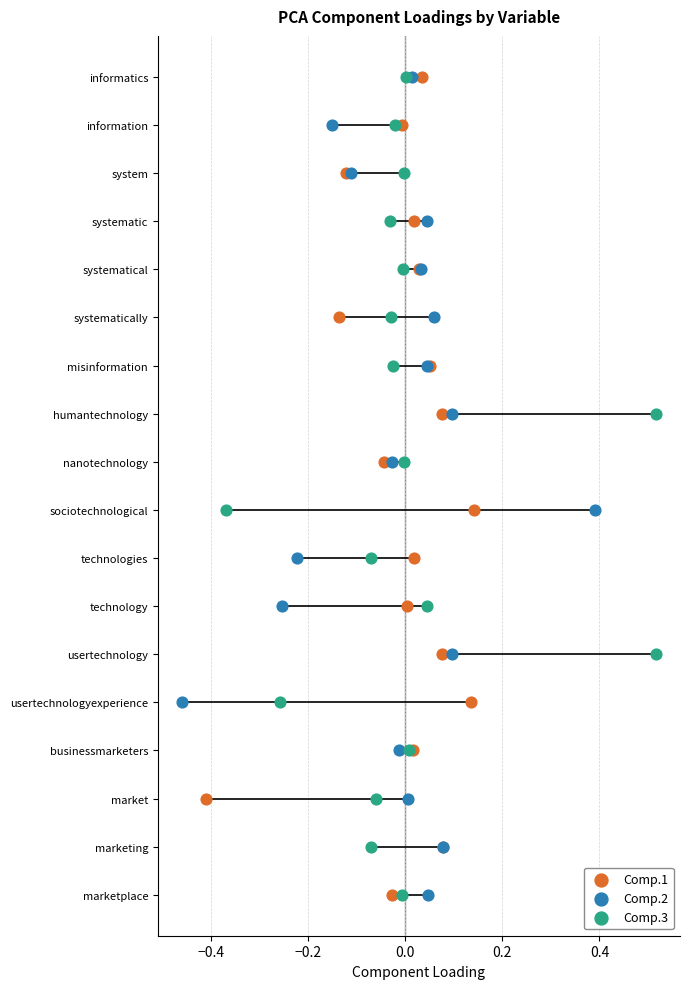

What are all the series names shown in the legend?

Comp.1, Comp.2, Comp.3